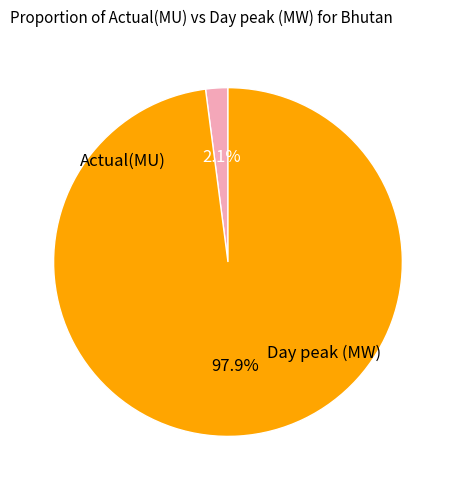

Does any single category account for the majority?

Yes